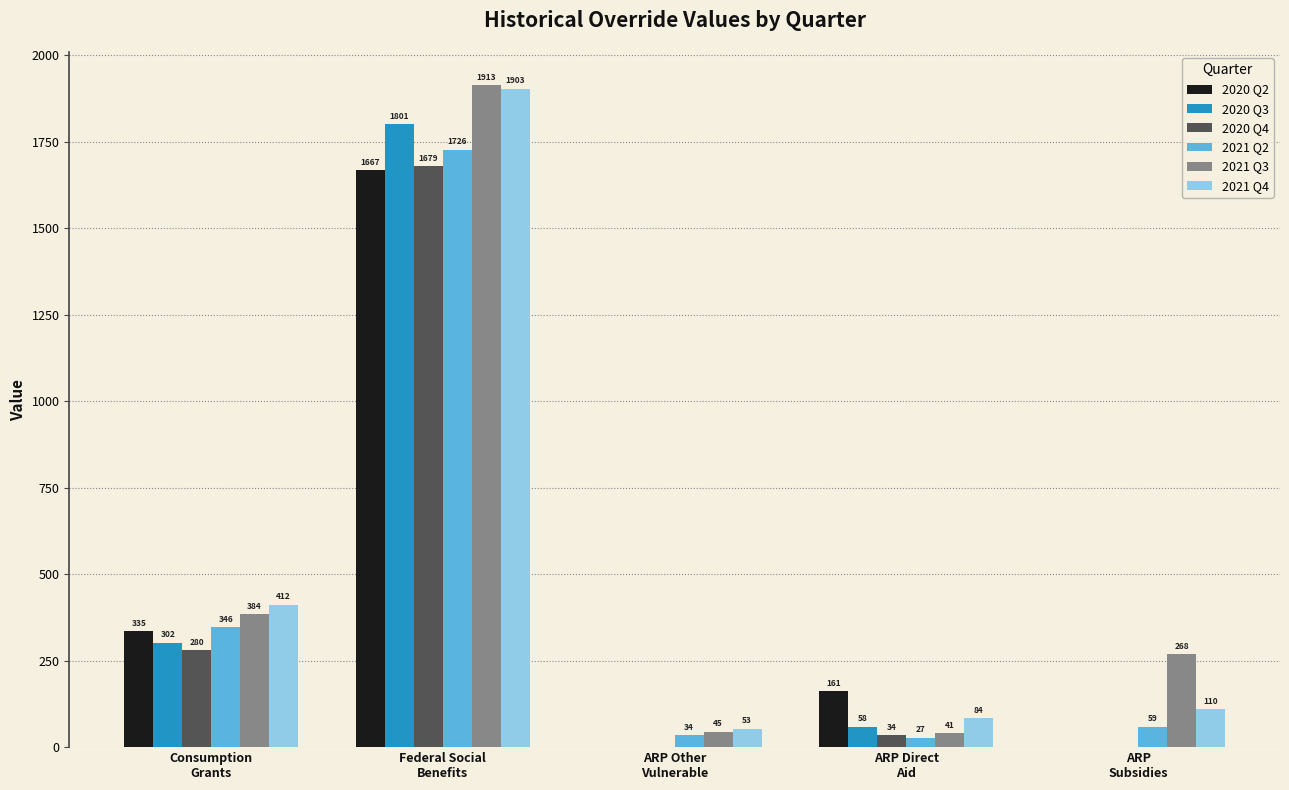

How many groups of bars are there?

5